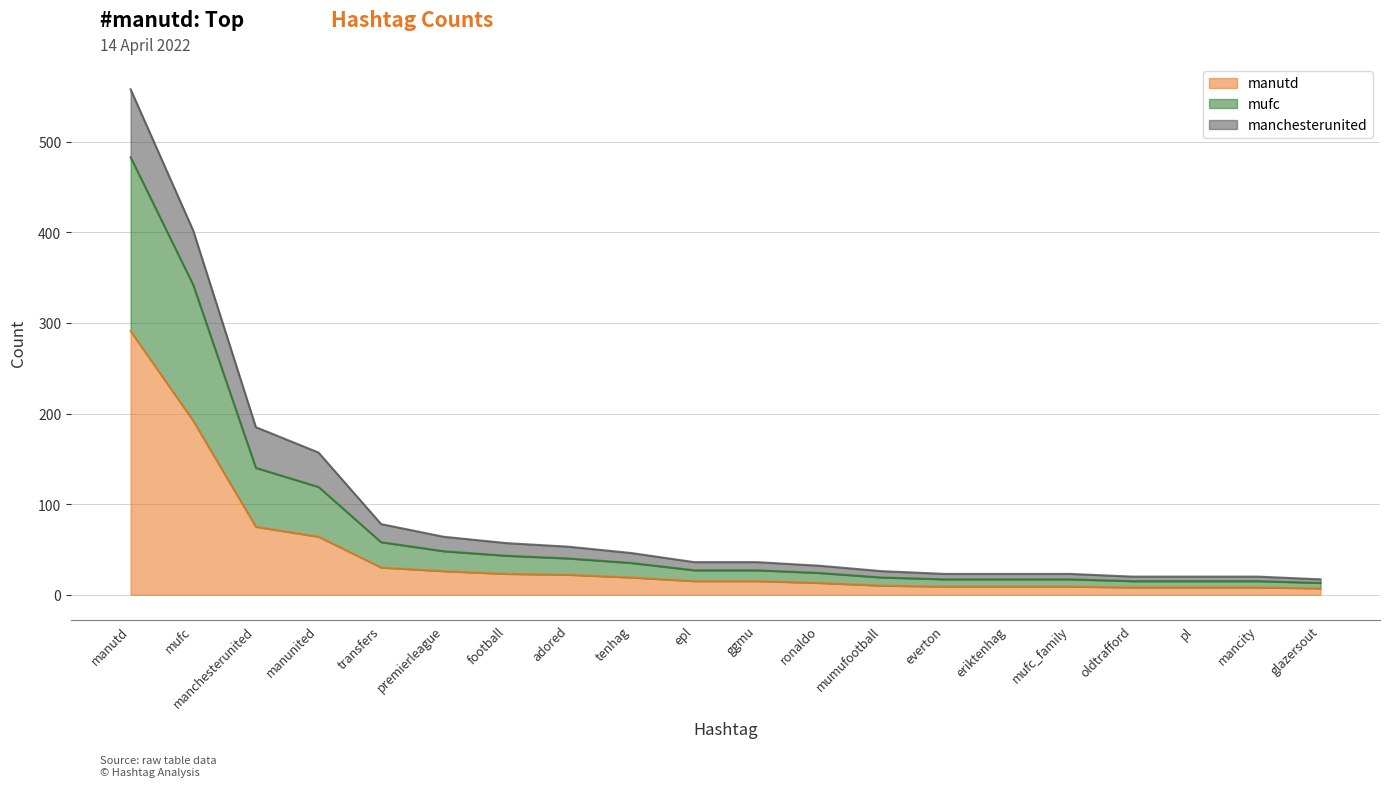

Between everton and epl, which is larger?

epl